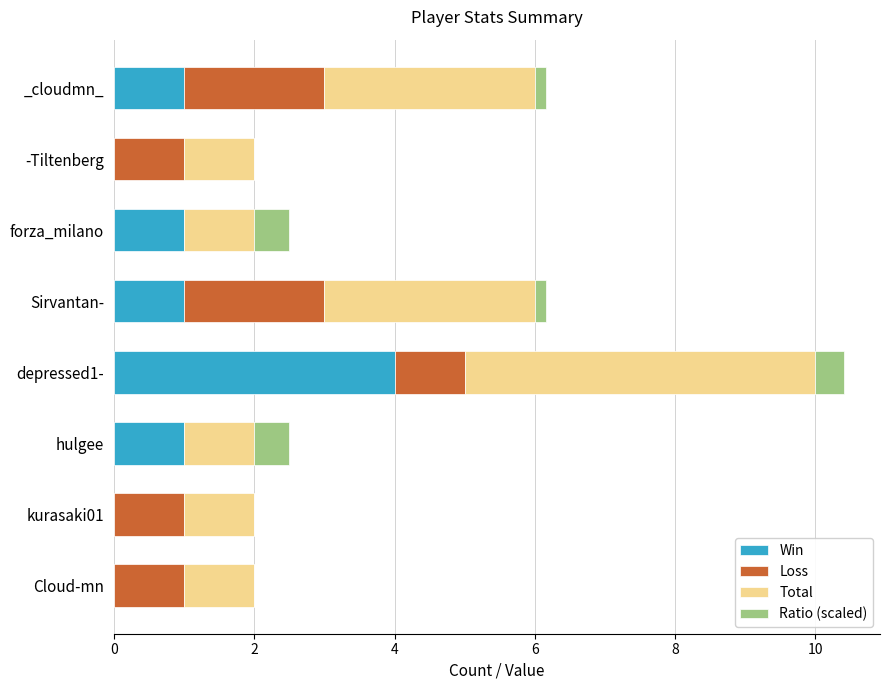

Which category has the highest value in the Win series?

depressed1-